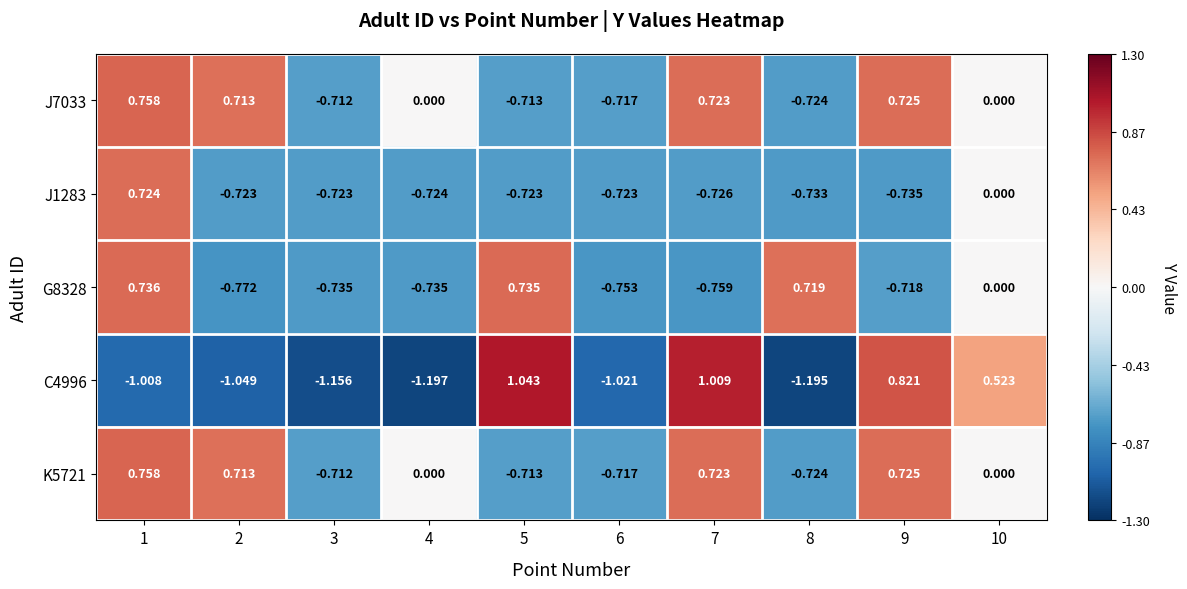

What is the total value across all series at 3?

-4.0